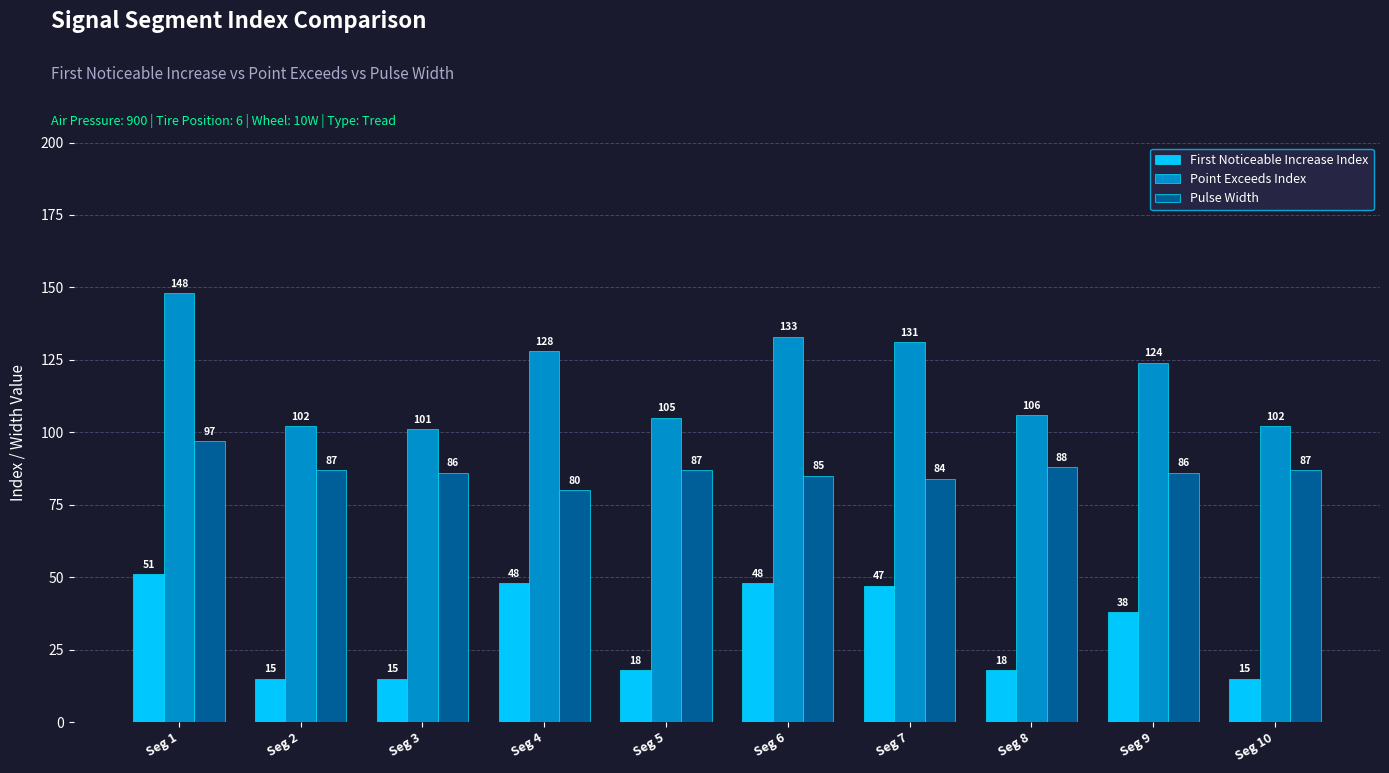

Where does the First Noticeable Increase Index series first go above 38?

Seg 1